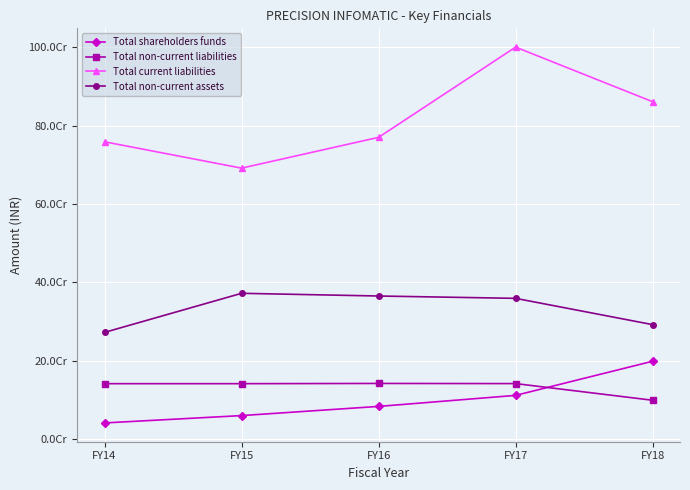

What is the value of the Total current liabilities point at the 4th from the left?

1000623255